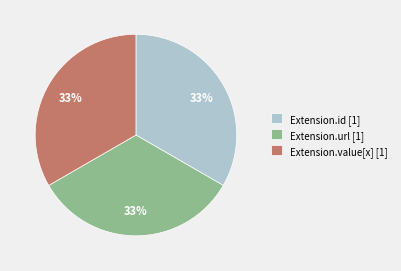

The Extension.id [1] slice represents 33% of the pie. True or false?

True